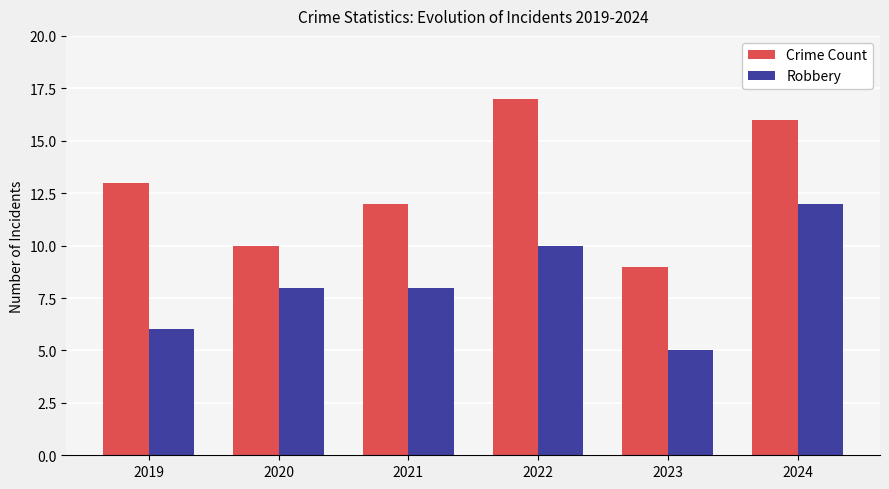

Does the chart contain any negative values?

No